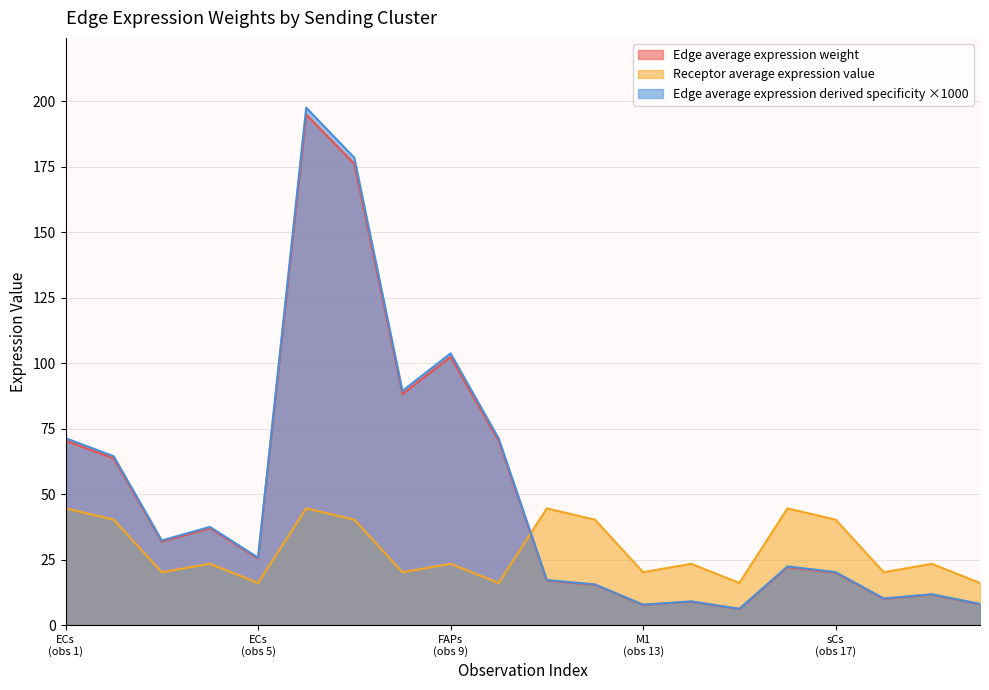

What is the average value of the Receptor average expression value series?

28.9